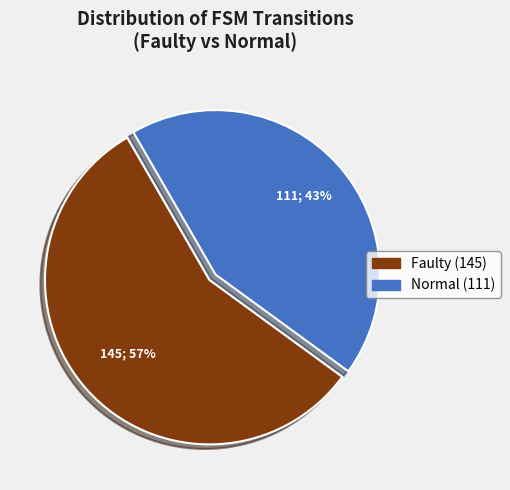

Is there a majority slice in this chart?

Yes